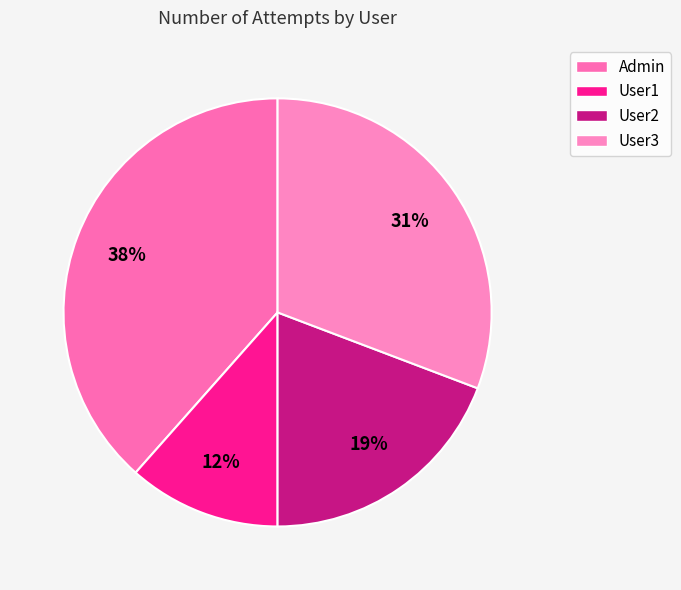

True or false: Admin accounts for 38% of the total.

True